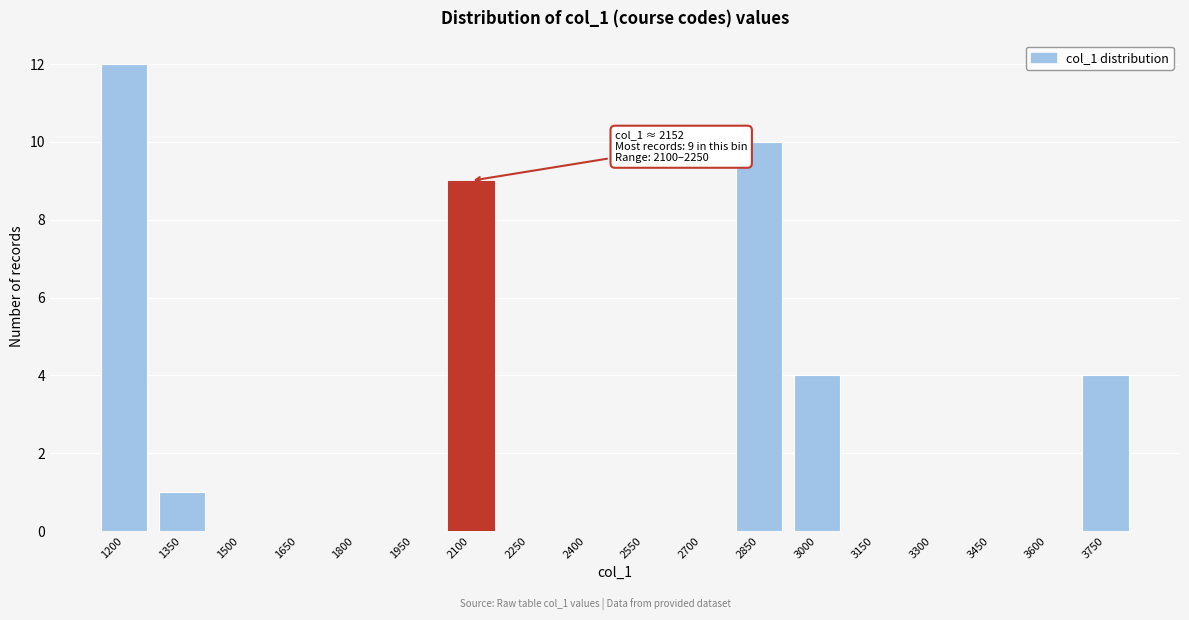

Reading left to right, list all the values displayed in this chart.

1200=12	1350=1	1500=0	1650=0	1800=0	1950=0	2100=9	2250=0	2400=0	2550=0	2700=0	2850=10	3000=4	3150=0	3300=0	3450=0	3600=0	3750=4